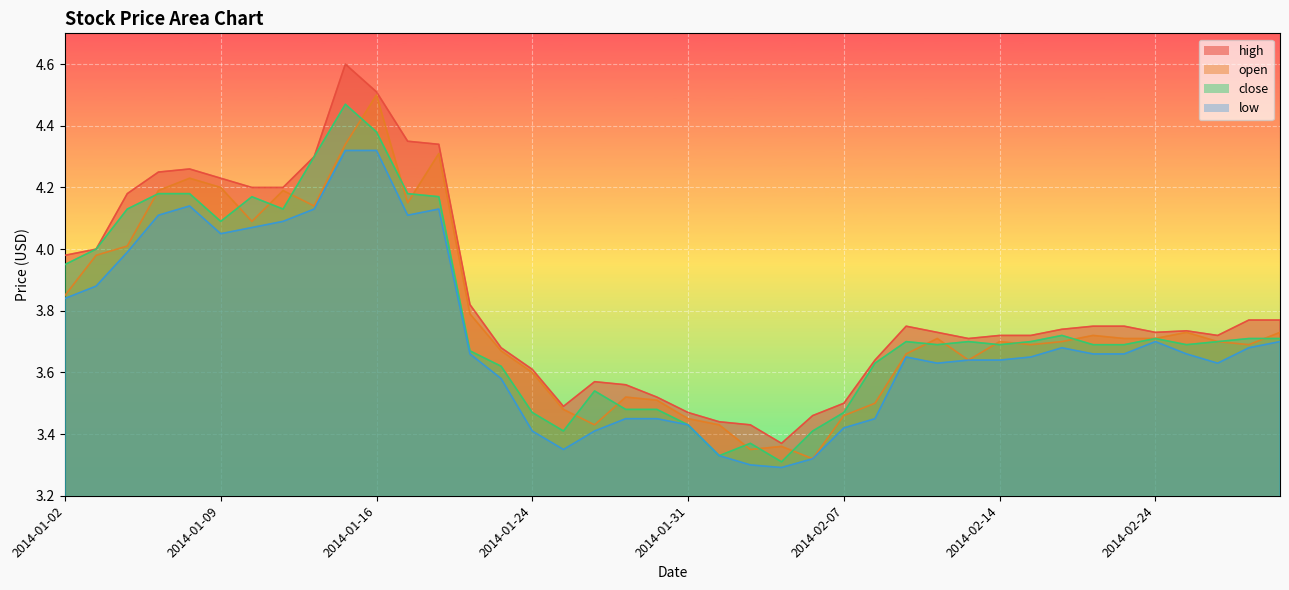

Reading left to right, what are all the values shown in this chart?

high: 4.0	4.0	4.2	4.2	4.3	4.2	4.2	4.2	4.3	4.6	4.5	4.3	4.3	3.8	3.7	3.6	3.5	3.6	3.6	3.5	3.5	3.4	3.4	3.4	3.5	3.5	3.6	3.8	3.7	3.7	3.7	3.7	3.7	3.8	3.8	3.7	3.7	3.7	3.8	3.8
open: 3.9	4.0	4.0	4.2	4.2	4.2	4.1	4.2	4.1	4.3	4.5	4.2	4.3	3.8	3.7	3.6	3.5	3.4	3.5	3.5	3.5	3.4	3.4	3.4	3.3	3.5	3.5	3.7	3.7	3.6	3.7	3.7	3.7	3.7	3.7	3.7	3.7	3.7	3.7	3.7
close: 4.0	4.0	4.1	4.2	4.2	4.1	4.2	4.1	4.3	4.5	4.4	4.2	4.2	3.7	3.6	3.5	3.4	3.5	3.5	3.5	3.4	3.3	3.4	3.3	3.4	3.5	3.6	3.7	3.7	3.7	3.7	3.7	3.7	3.7	3.7	3.7	3.7	3.7	3.7	3.7
low: 3.8	3.9	4.0	4.1	4.1	4.0	4.1	4.1	4.1	4.3	4.3	4.1	4.1	3.7	3.6	3.4	3.4	3.4	3.5	3.5	3.4	3.3	3.3	3.3	3.3	3.4	3.5	3.6	3.6	3.6	3.6	3.6	3.7	3.7	3.7	3.7	3.7	3.6	3.7	3.7